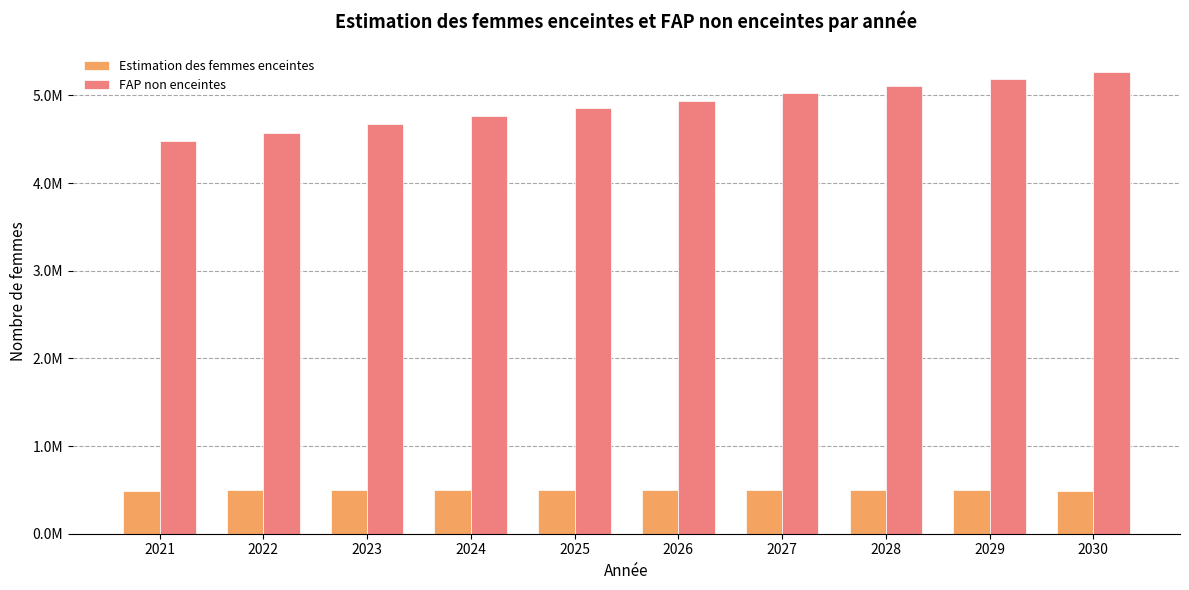

What are all the series names shown in the legend?

Estimation des femmes enceintes, FAP non enceintes